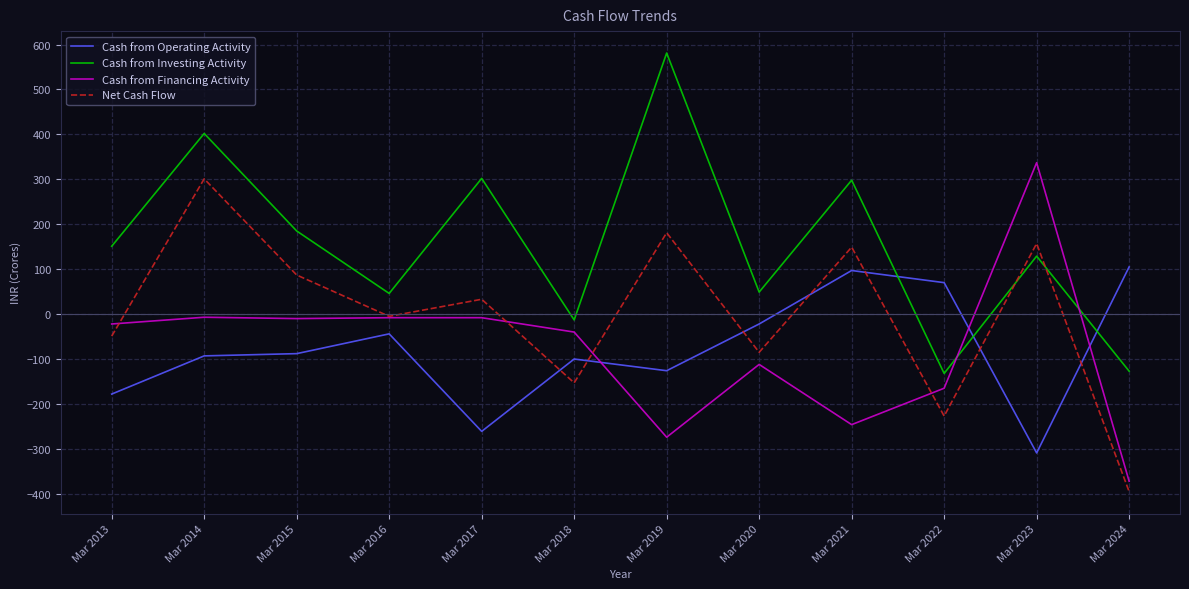

What is the difference between the second highest and second lowest values in the Net Cash Flow series?

408